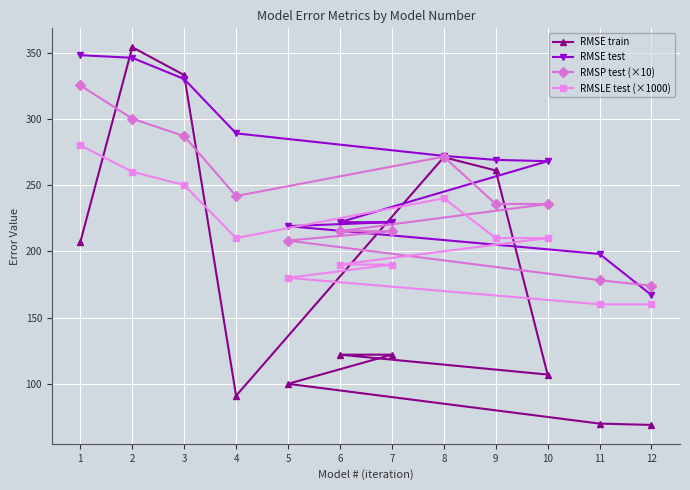

What is the lowest value of the RMSE test series?

167.0